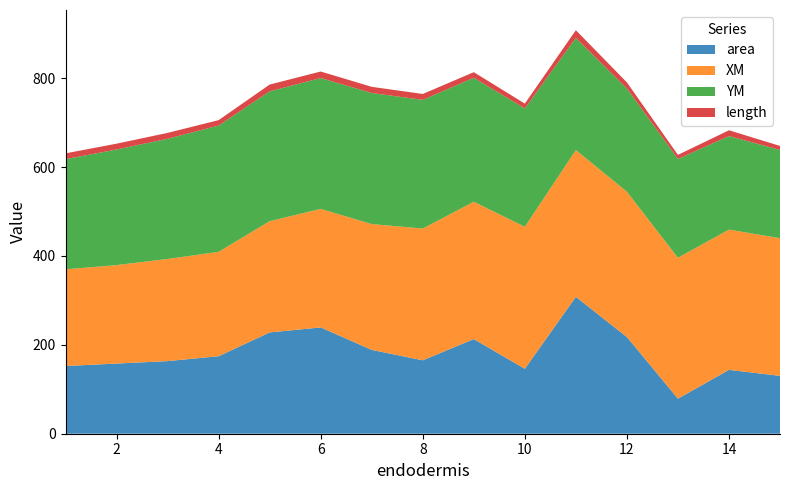

Reading right to left, extract all data points from this chart.

area: 15=130.2	14=143.7	13=78.9	12=217.6	11=308.0	10=146.1	9=212.9	8=165.2	7=188.6	6=239.2	5=227.9	4=174.4	3=163.4	2=157.9	1=152.3
XM: 15=309.8	14=315.6	13=317.1	12=327.0	11=330.4	10=319.5	9=309.1	8=296.5	7=283.2	6=266.7	5=250.3	4=234.9	3=229.8	2=221.5	1=217.7
YM: 15=198.6	14=210.4	13=222.3	12=232.3	11=252.2	10=266.4	9=278.9	8=289.5	7=294.9	6=294.4	5=292.2	4=284.2	3=270.5	2=260.2	1=247.8
length: 15=9.0	14=13.1	13=9.2	12=13.6	11=17.5	10=10.9	9=12.6	8=13.3	7=13.9	6=14.7	5=15.3	4=12.1	3=13.2	2=13.1	1=13.0